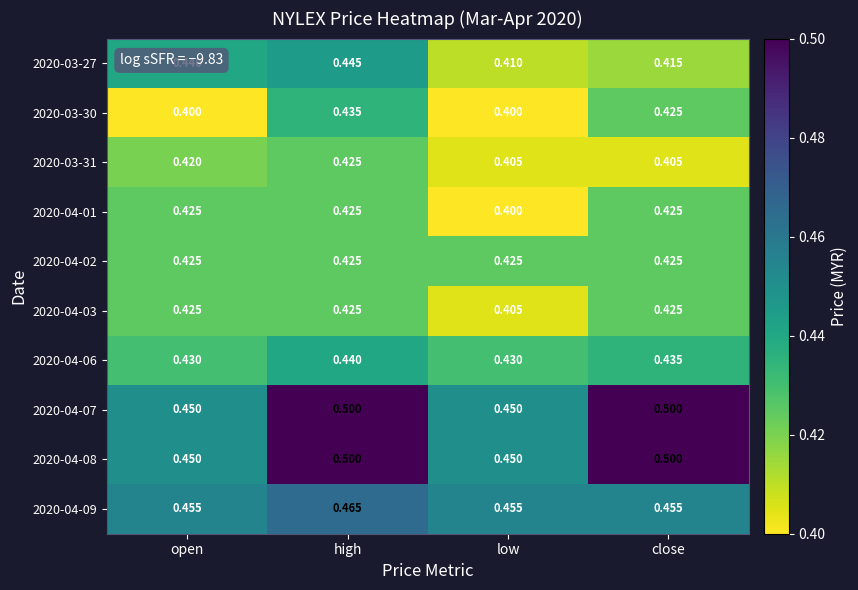

At how many categories does at least one series exceed 0?

4